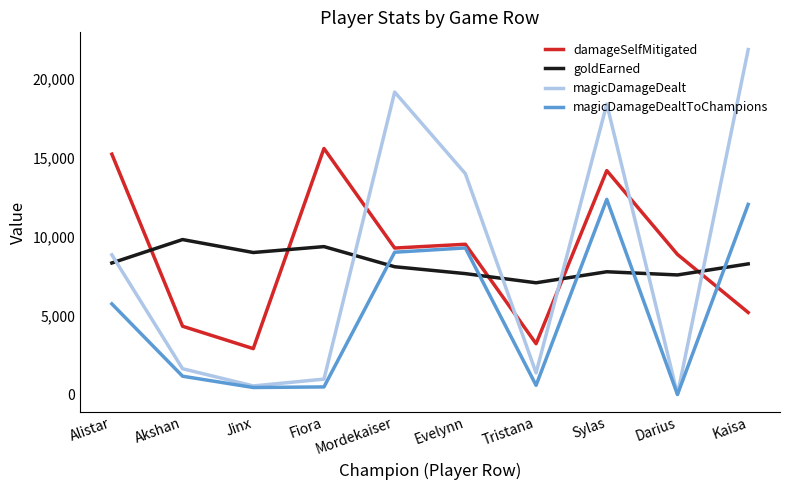

Rank the series by their maximum value, from highest to lowest.

magicDamageDealt, damageSelfMitigated, magicDamageDealtToChampions, goldEarned